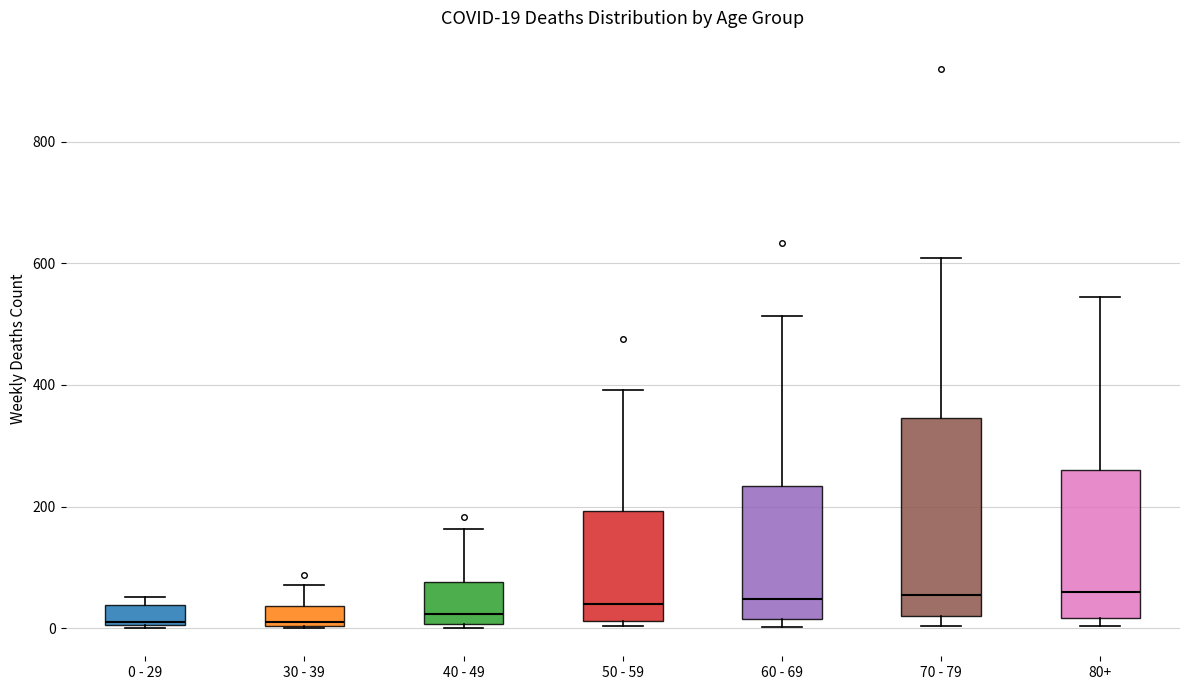

Comparing the boxes themselves (not the whiskers), which one is the tallest?

70 - 79